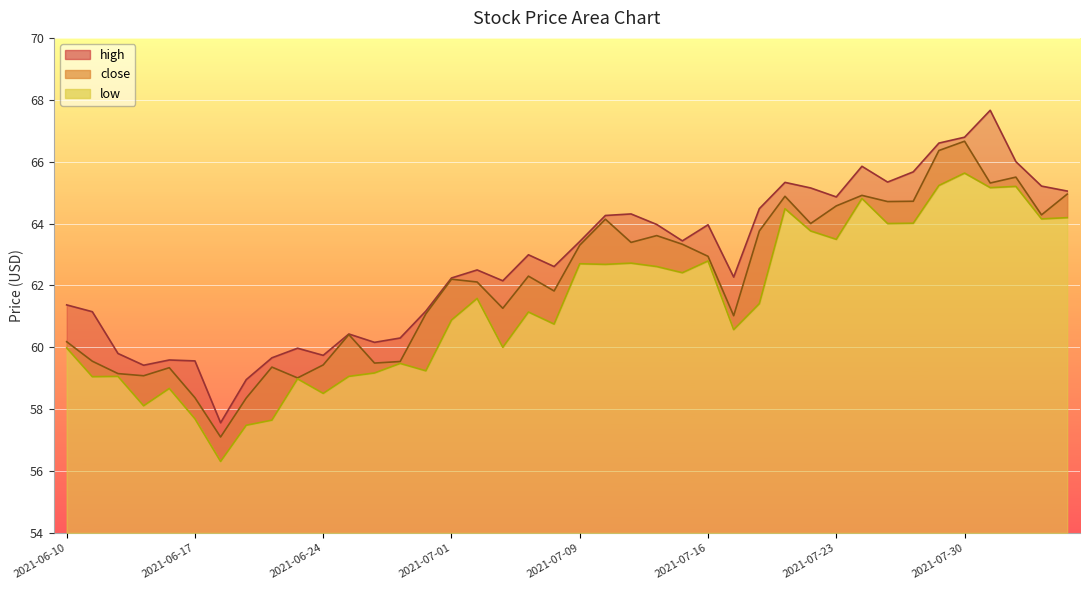

Is it true that high equals 98.2 at 2021-07-01?

False